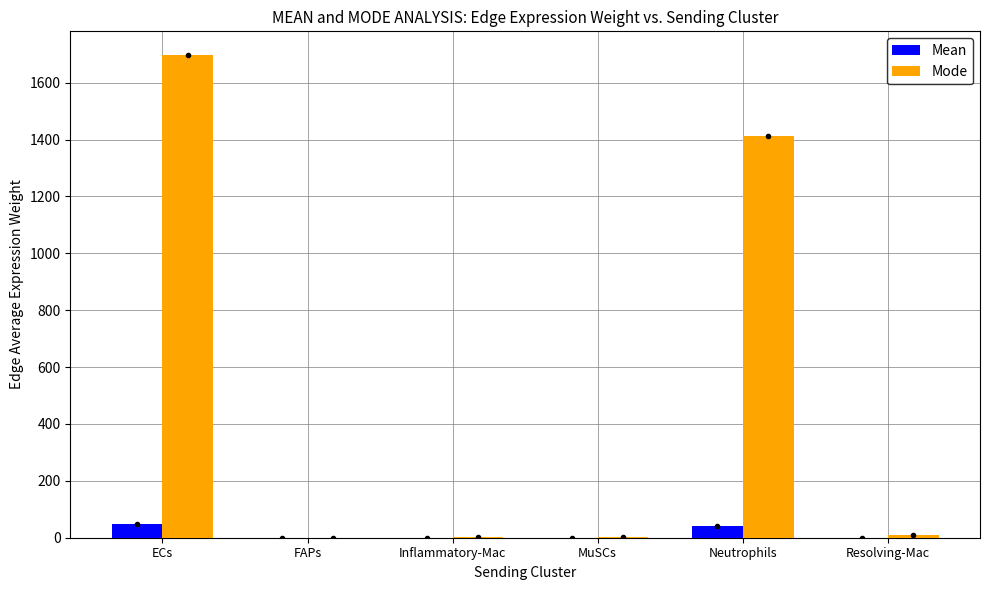

What is the maximum value for Mode?

1695.9